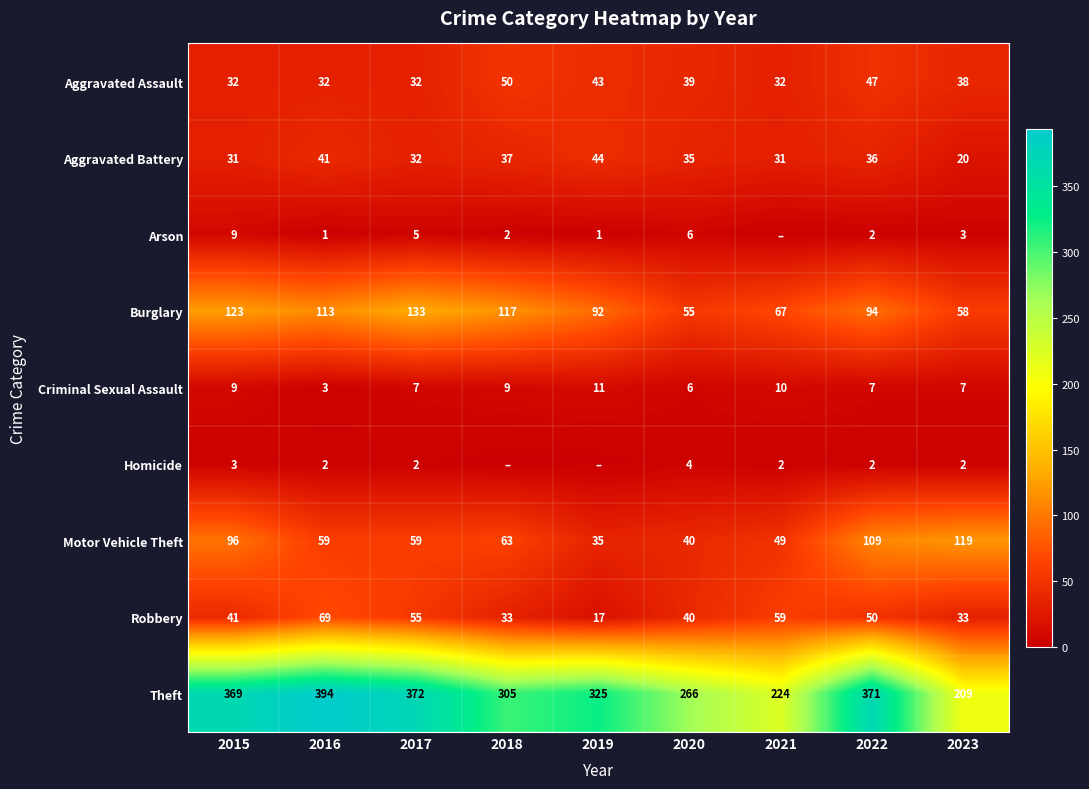

True or false: Aggravated Assault has a value of 39 at 2020.

True